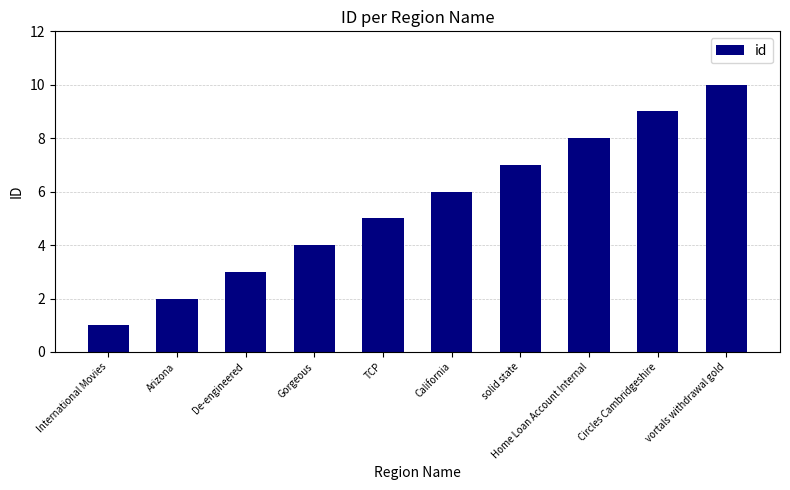

At which label is the value closest to 5?

TCP